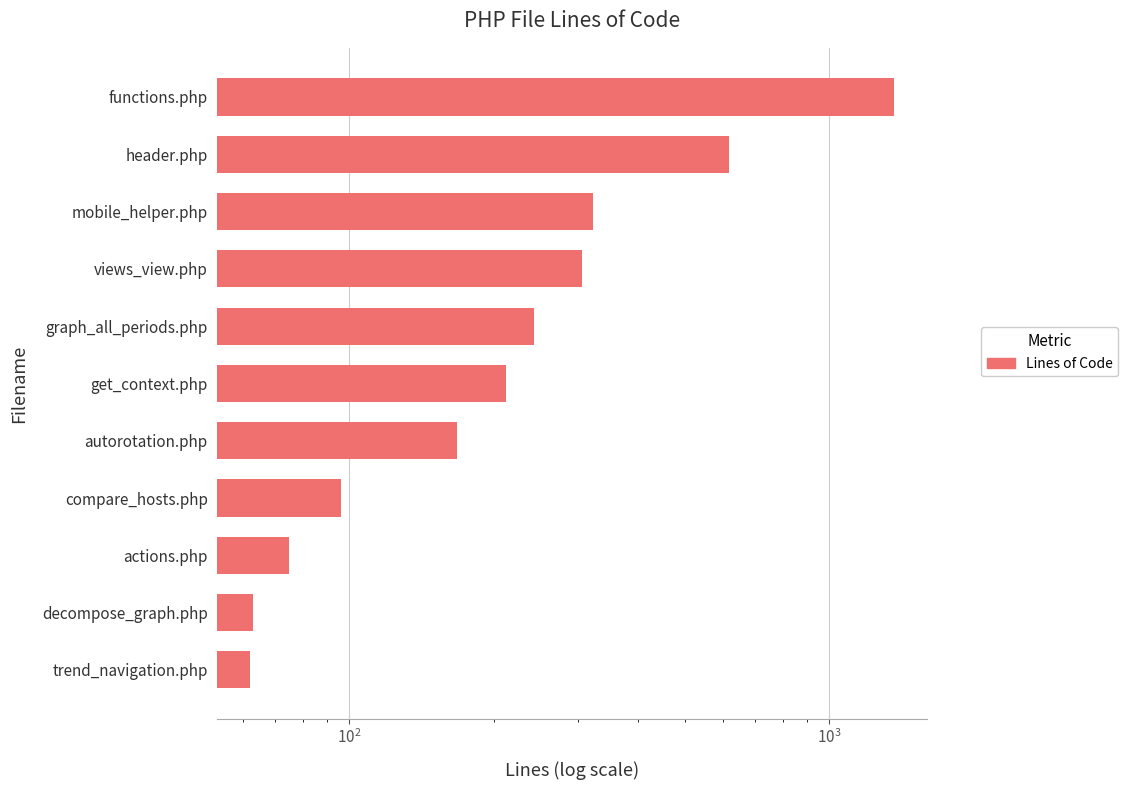

Between functions.php and graph_all_periods.php, which is larger?

functions.php